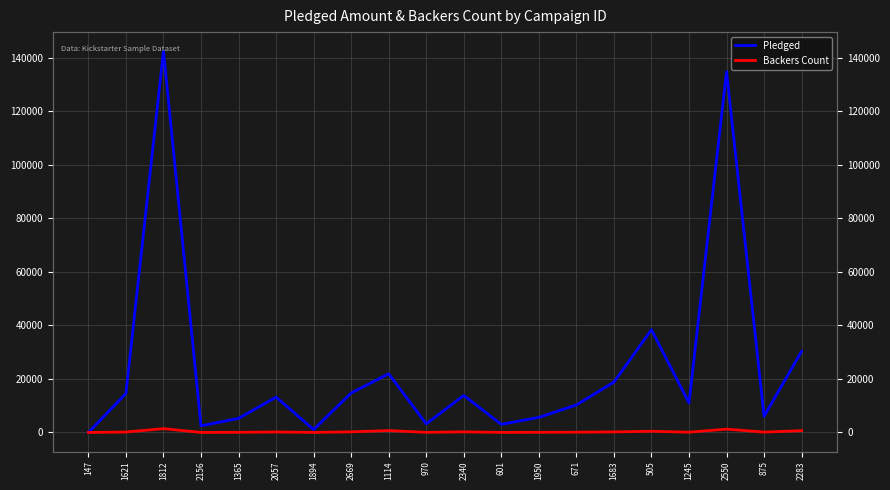

Rank the series by their average value, from lowest to highest.

Backers Count, Pledged